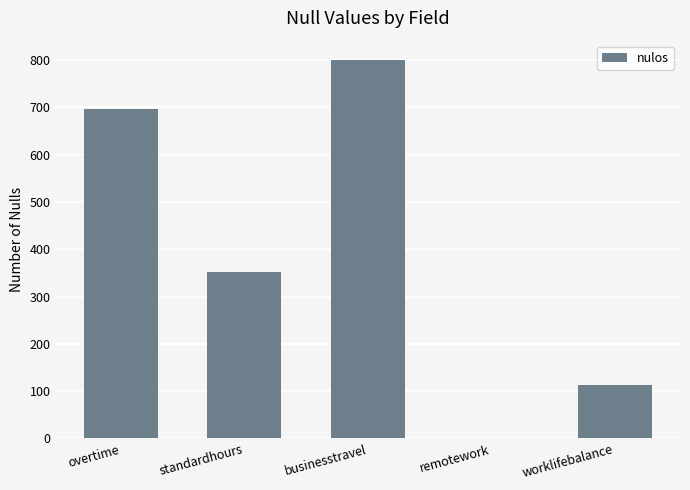

What is the greatest value displayed?

801